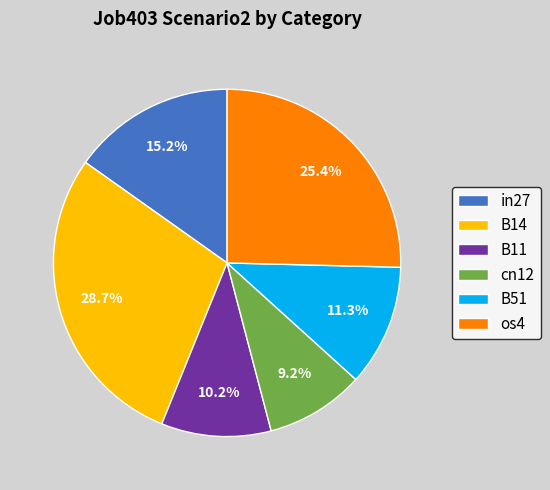

How many segments does this pie chart have?

6